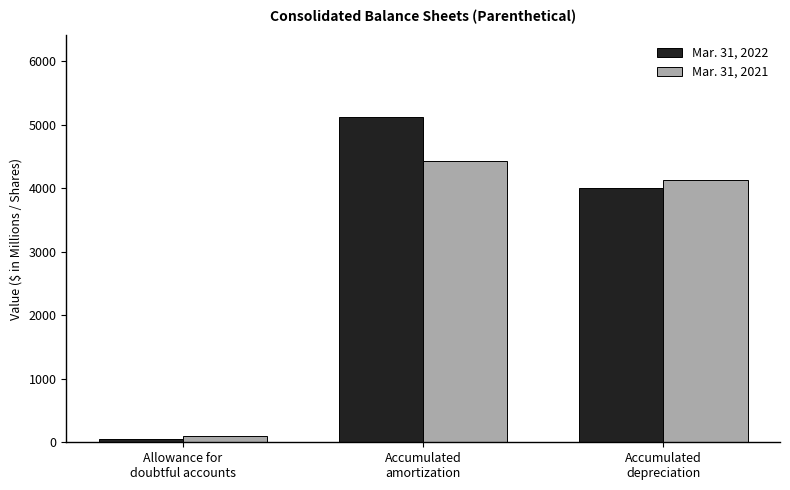

Count the number of data series in this chart.

2